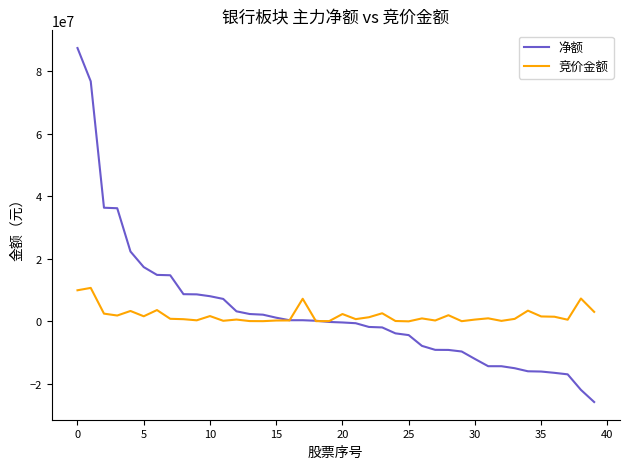

At how many categories does at least one series exceed 82951057?

1